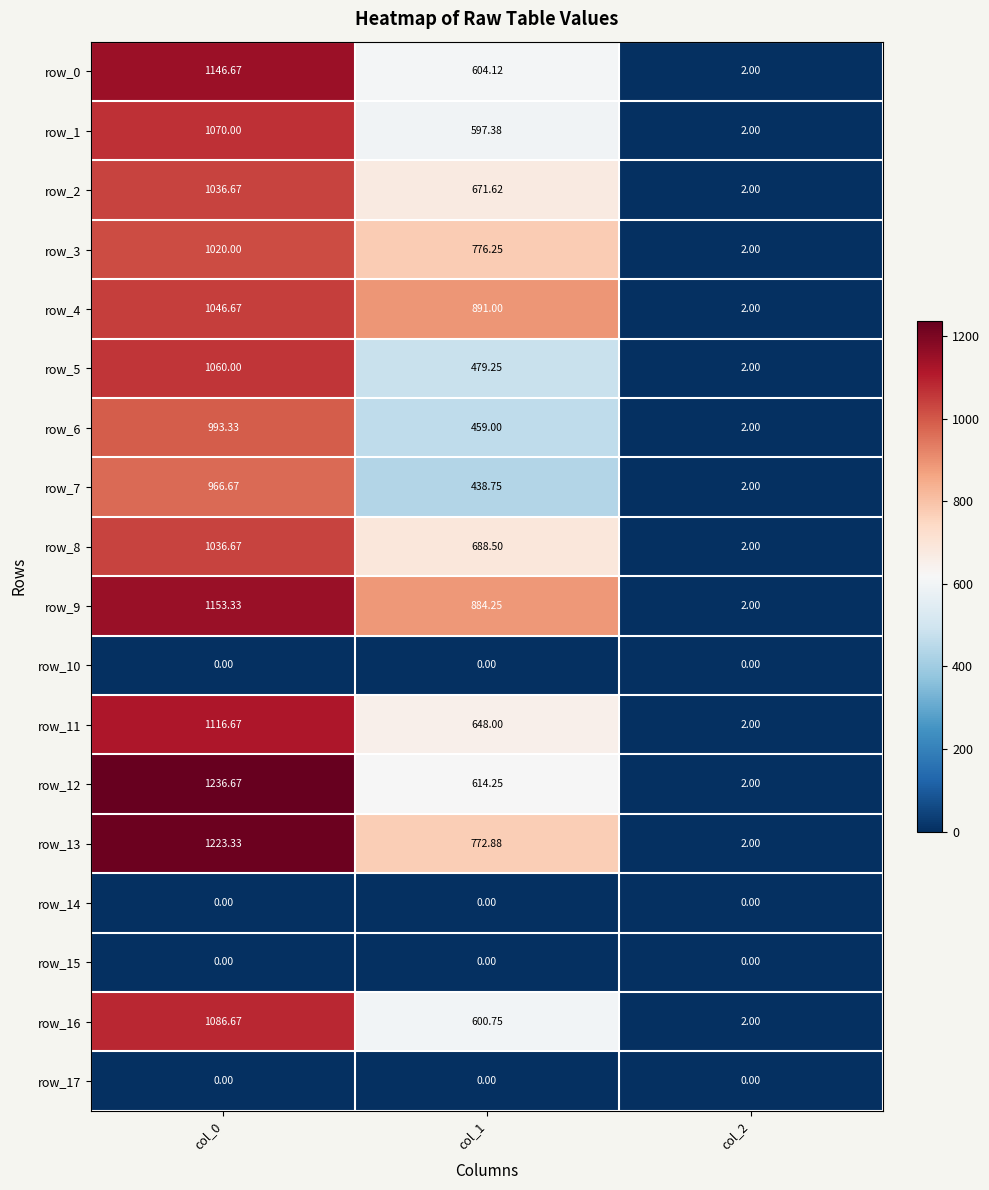

Where is row_16 nearest to the value 544?

col_1